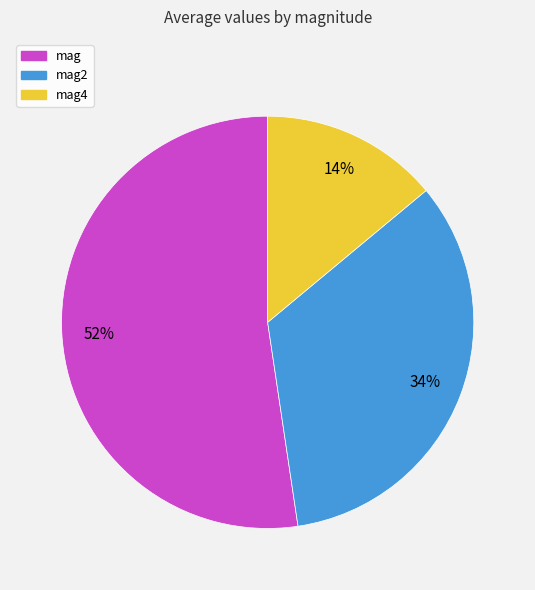

Does any single category account for the majority?

Yes